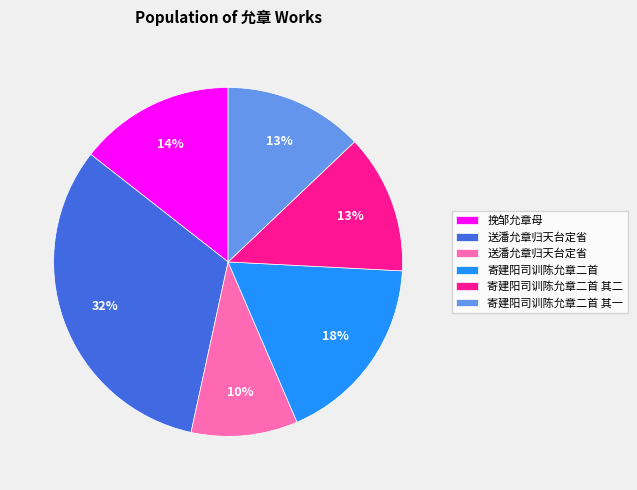

Does any single category account for the majority?

No